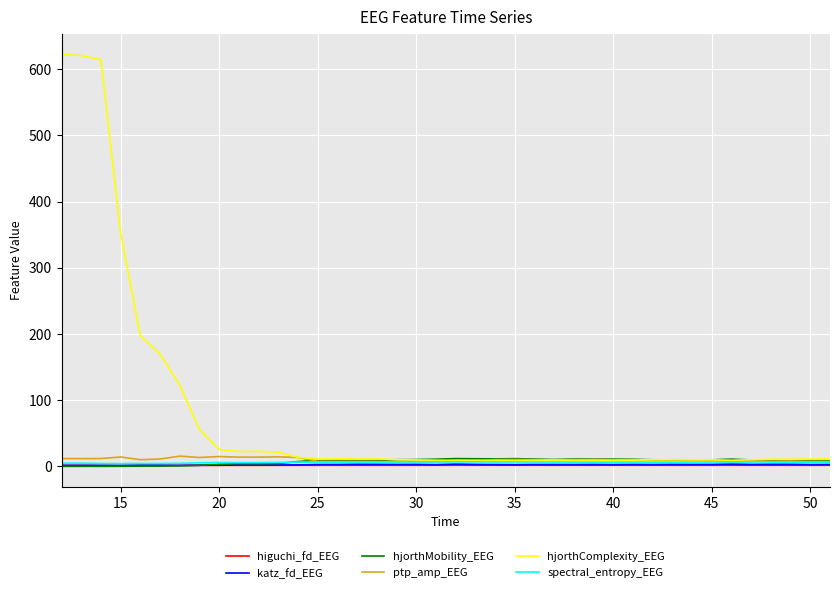

In katz_fd_EEG, how many points are lower than both neighbors (excluding endpoints)?

13